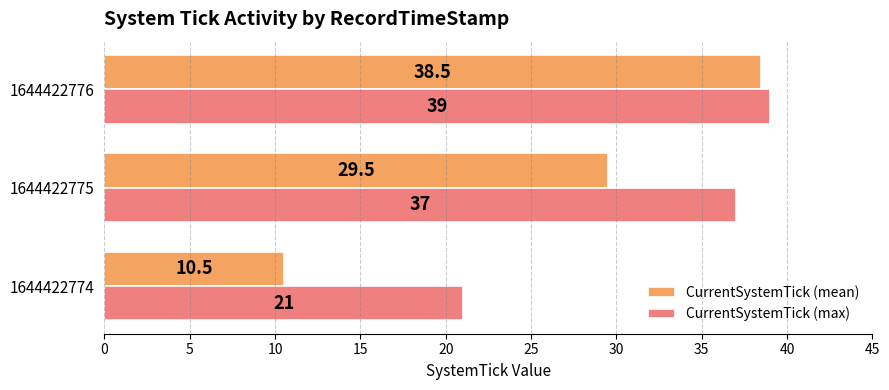

Rank the series by their average value, from lowest to highest.

CurrentSystemTick (mean), CurrentSystemTick (max)